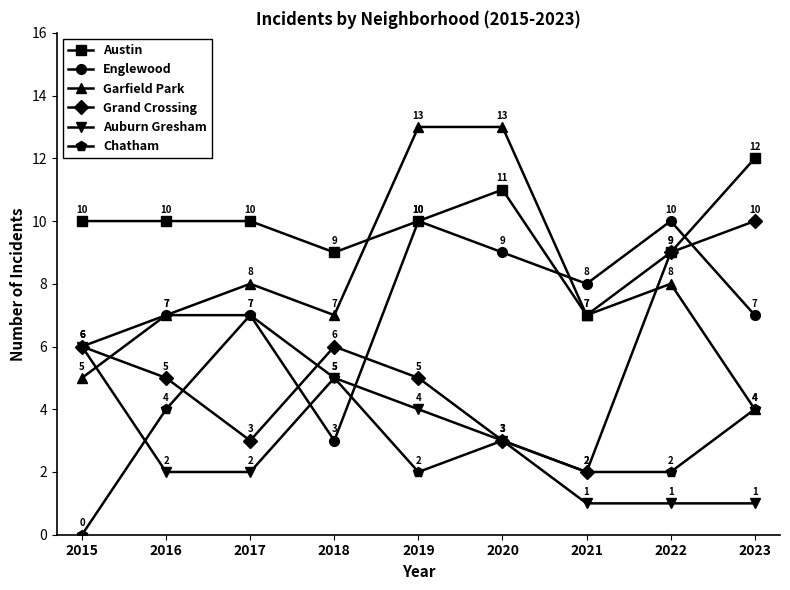

Is this an area chart (filled region under the line)?

No